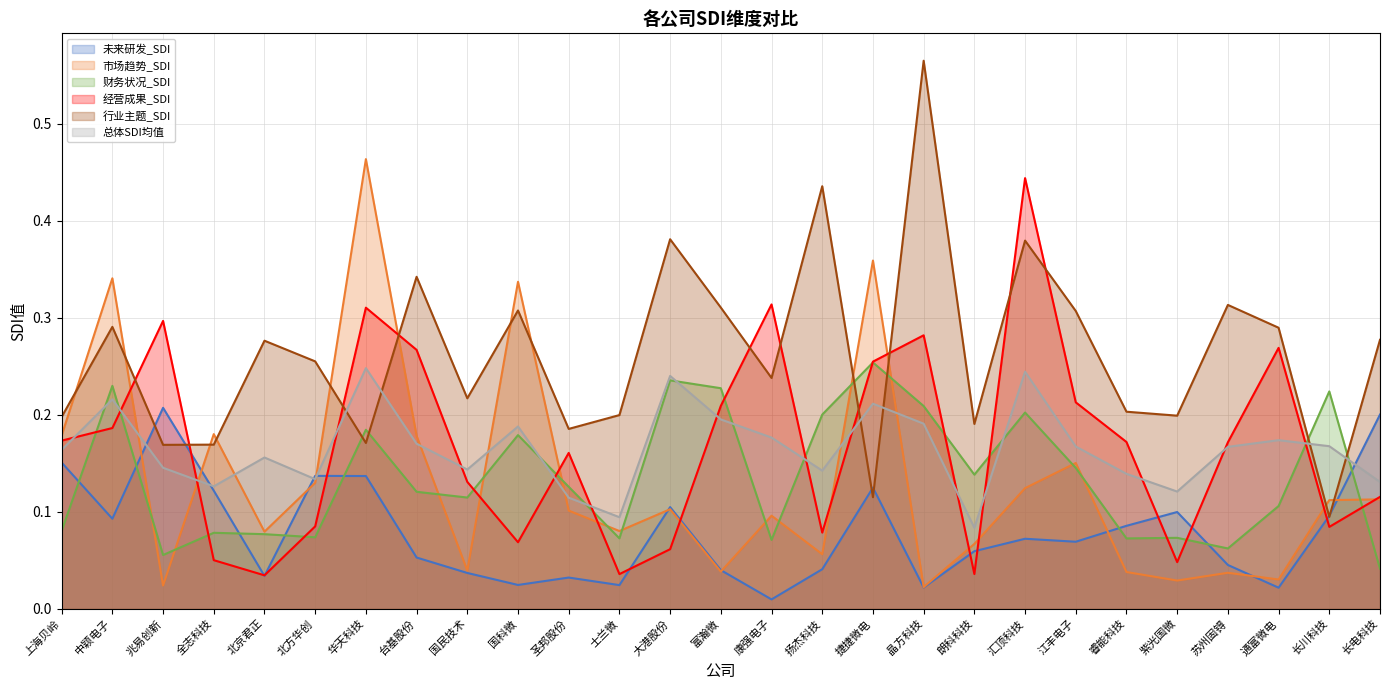

Rank the series by their maximum value, from highest to lowest.

行业主题_SDI, 市场趋势_SDI, 经营成果_SDI, 财务状况_SDI, 总体SDI均值, 未来研发_SDI